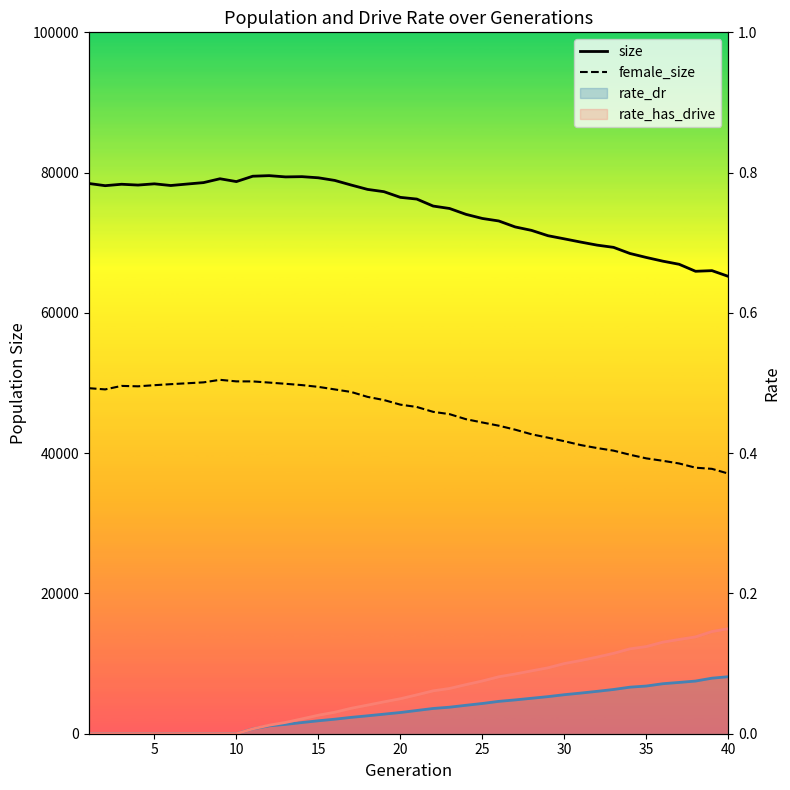

What is the difference between the second highest and second lowest values in the female_size series?

12470